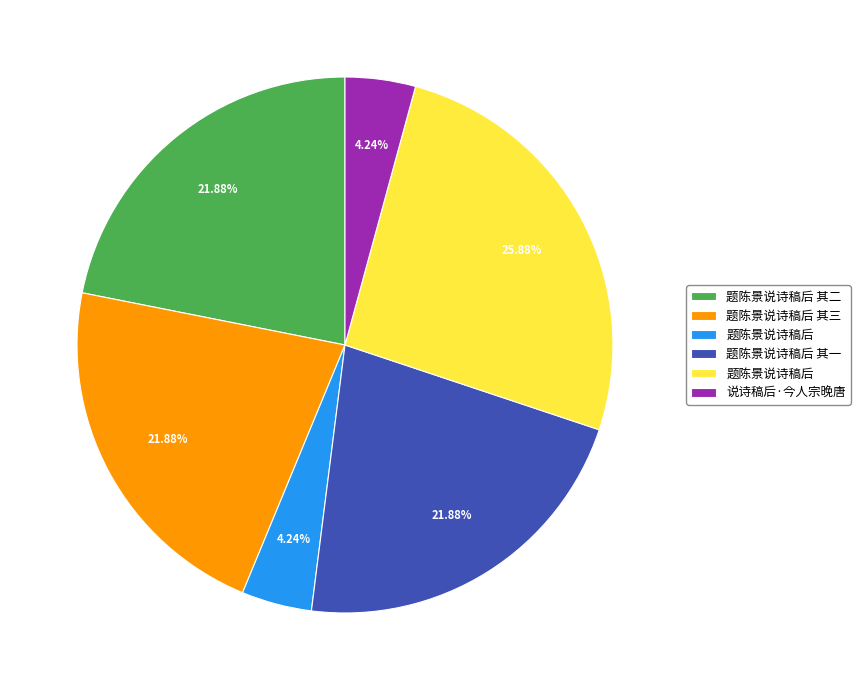

Is there a majority slice in this chart?

No